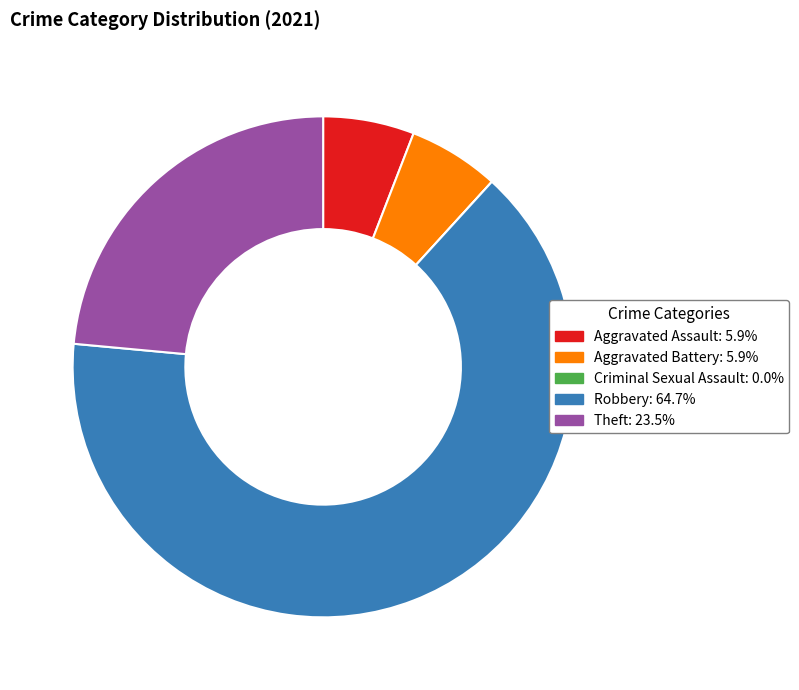

Do Theft and Aggravated Battery together represent more than half of the pie?

No